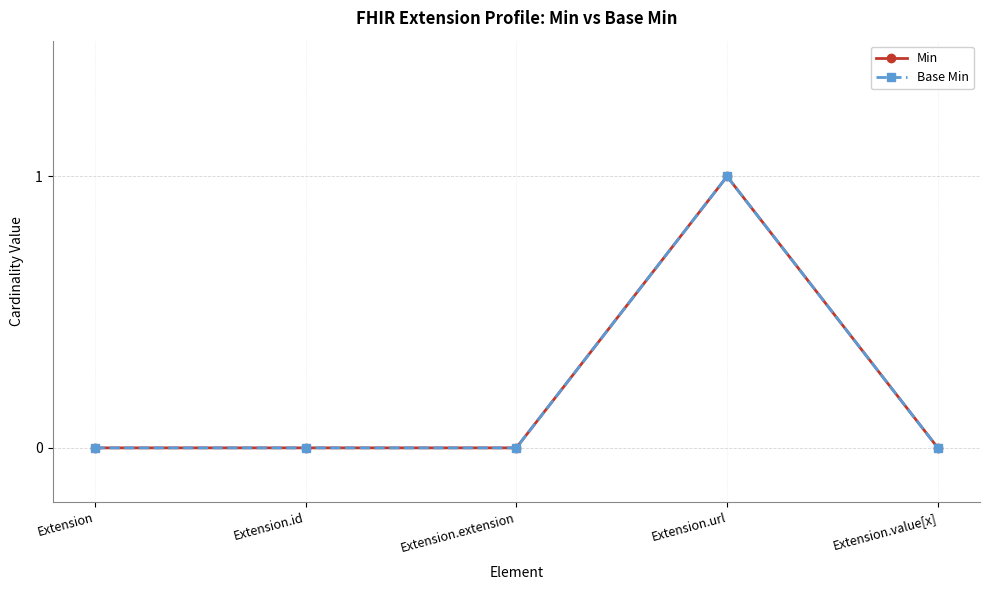

Reading left to right, what are all the values shown in this chart?

Min: Extension=0	Extension.id=0	Extension.extension=0	Extension.url=1	Extension.value[x]=0
Base Min: Extension=0	Extension.id=0	Extension.extension=0	Extension.url=1	Extension.value[x]=0